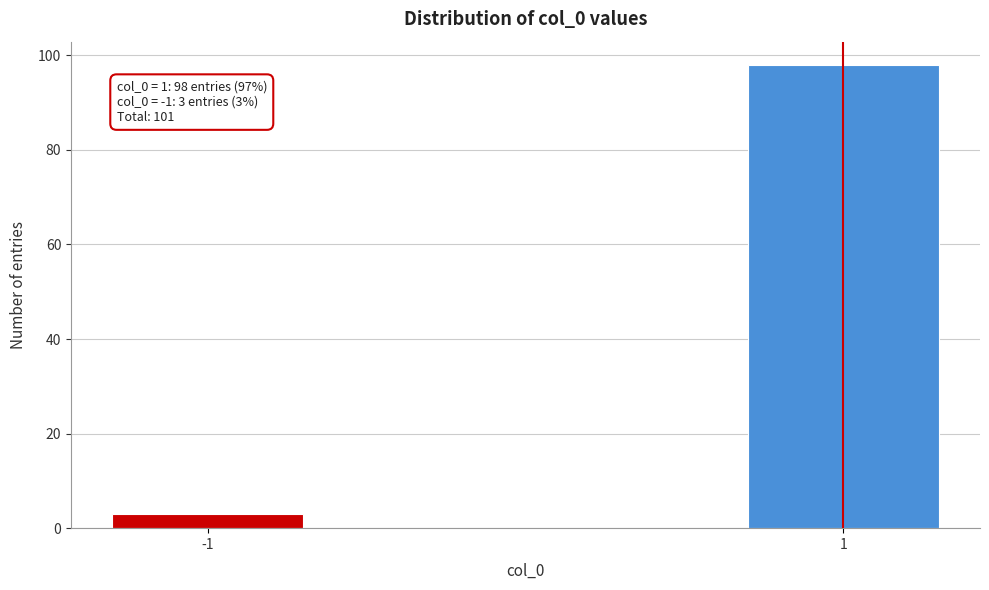

Reading left to right, transcribe all the data shown in this chart.

-1=3	1=98